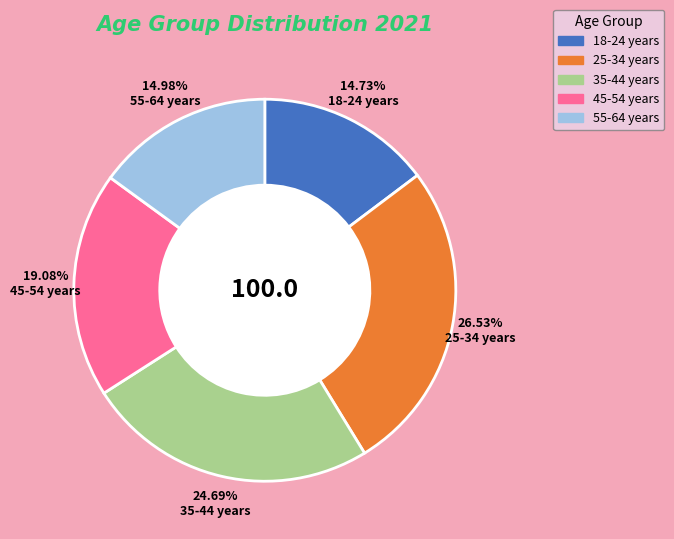

How many segments does this pie chart have?

5